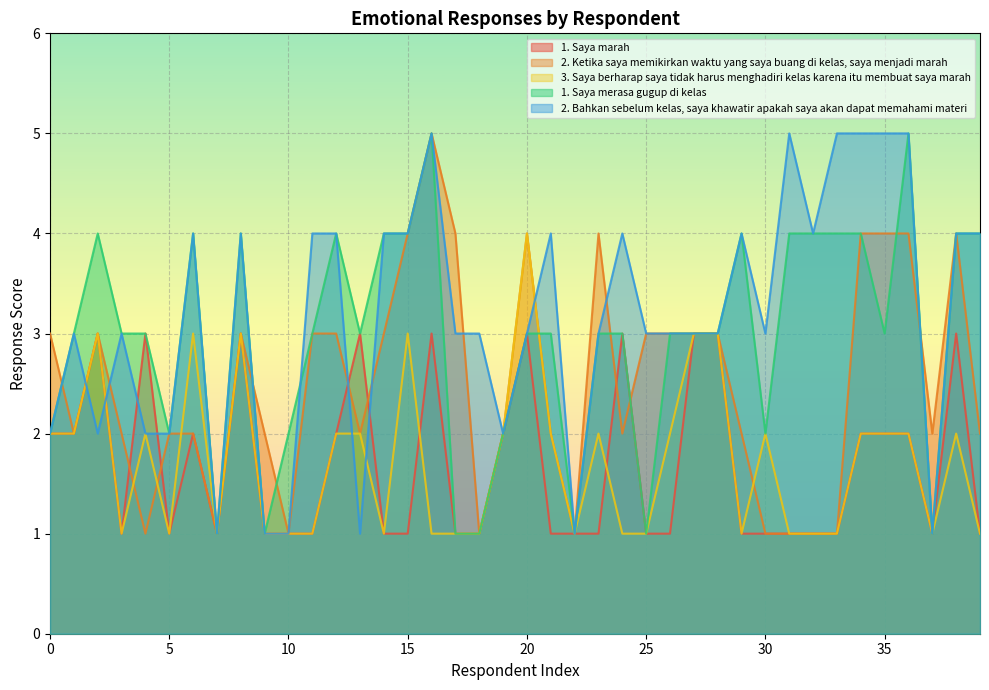

At which label does 3. Saya berharap saya tidak harus menghadiri kelas karena itu membuat saya marah first exceed 2?

2